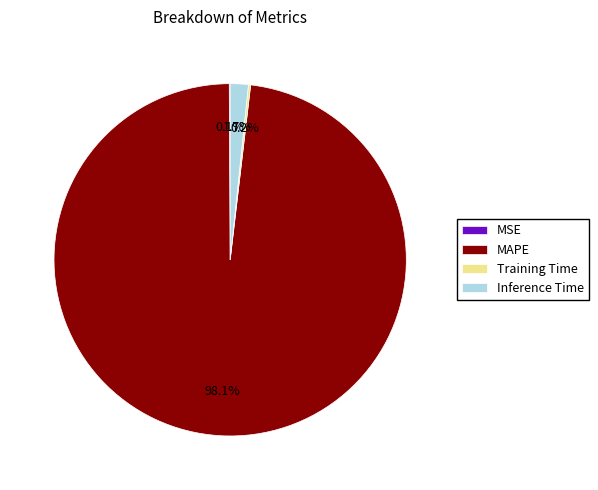

Does MAPE represent more than half of the total?

Yes